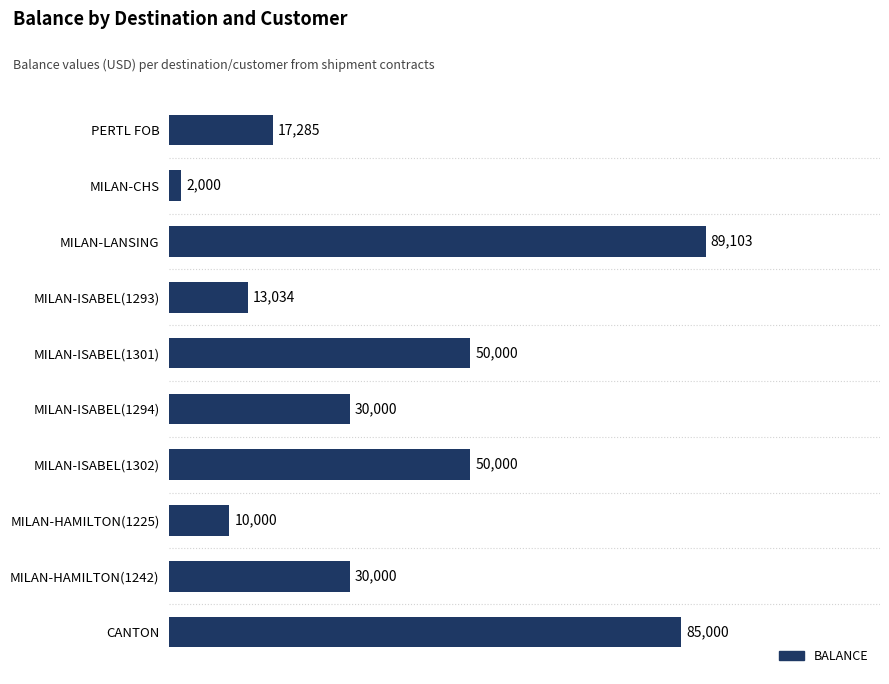

Which has a higher value, MILAN-ISABEL(1301) or CANTON?

CANTON